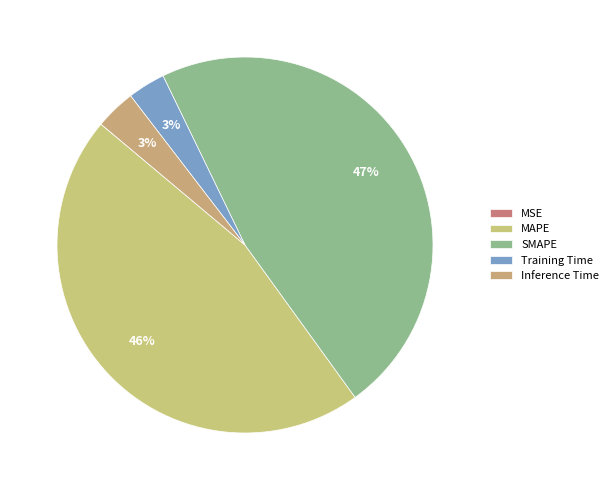

To the nearest percent, what portion does Inference Time represent?

3%